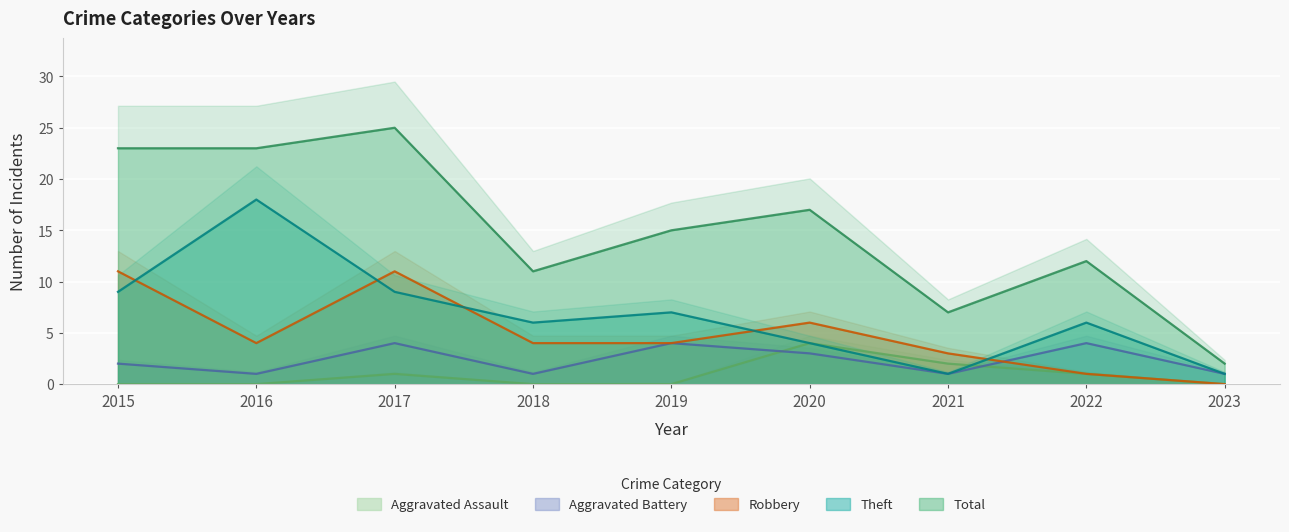

At which label does Robbery first exceed 4?

2015